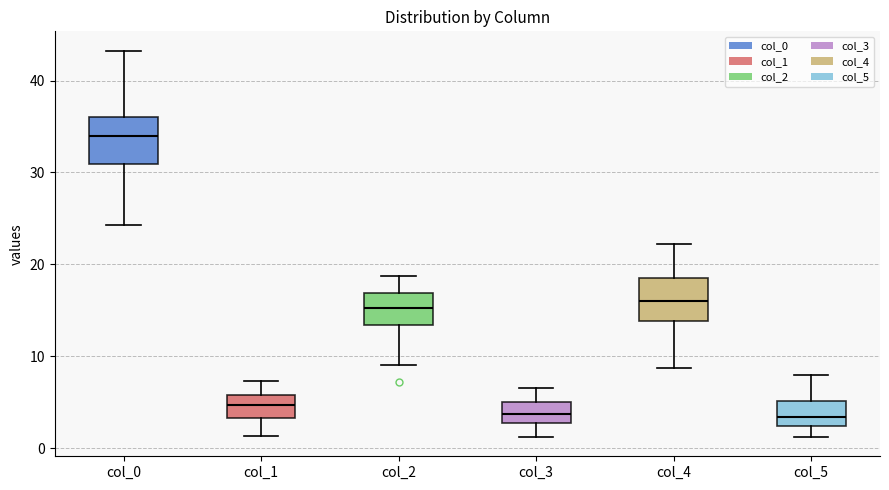

Which box has the highest median line?

col_0